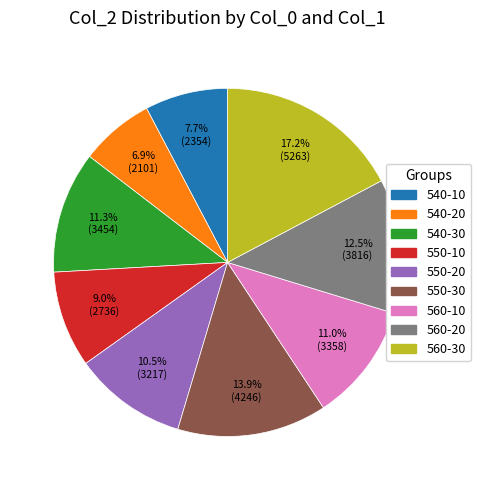

To the nearest percent, what is the difference between the largest and smallest slice percentages?

10%